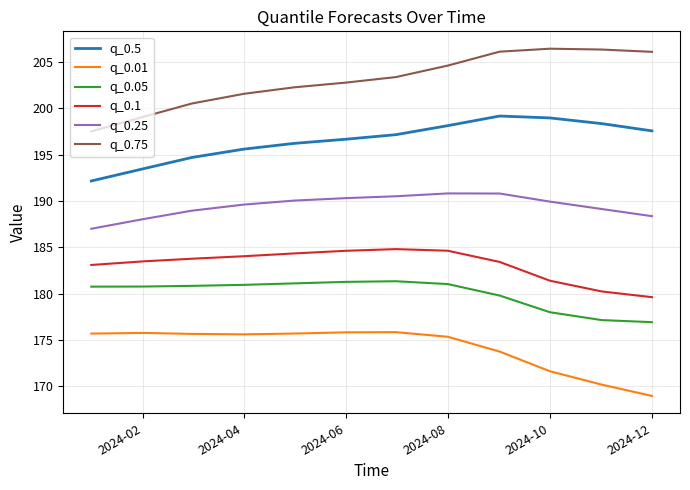

True or false: q_0.5 and q_0.01 cross at least once.

False